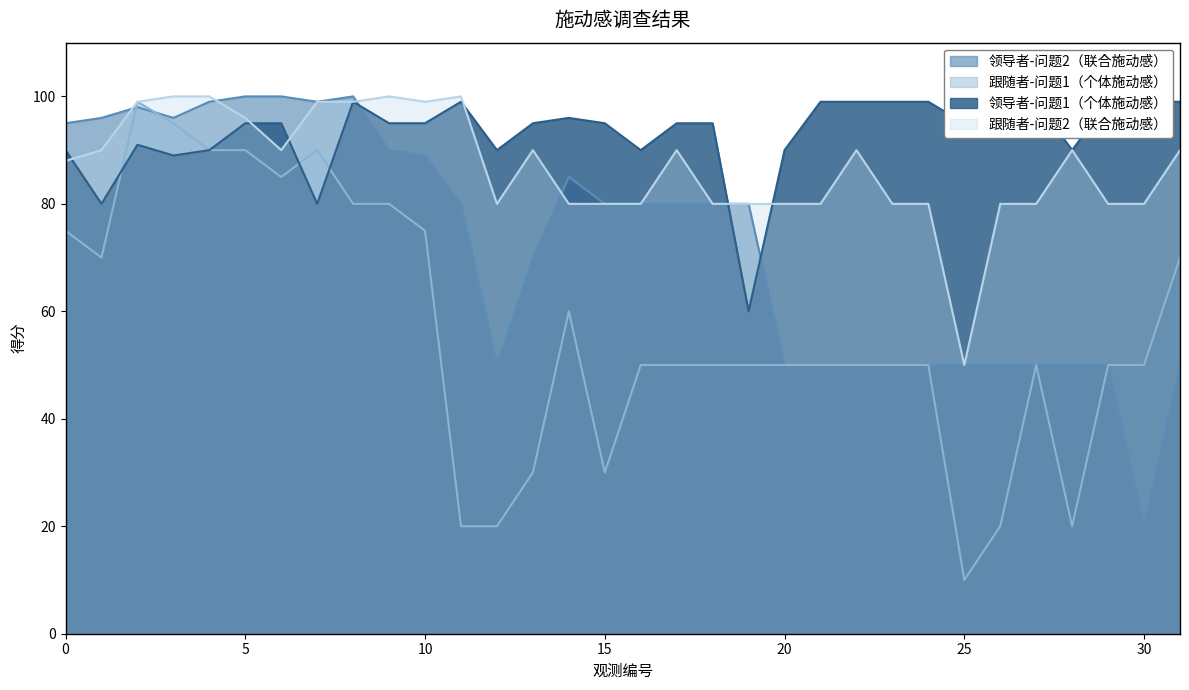

Rank the categories by 领导者-问题1（个体施动感） value from highest to lowest.

8, 11, 21, 22, 23, 24, 26, 27, 29, 30, 31, 14, 5, 6, 9, 10, 13, 15, 17, 18, 25, 2, 0, 4, 12, 16, 20, 28, 3, 1, 7, 19